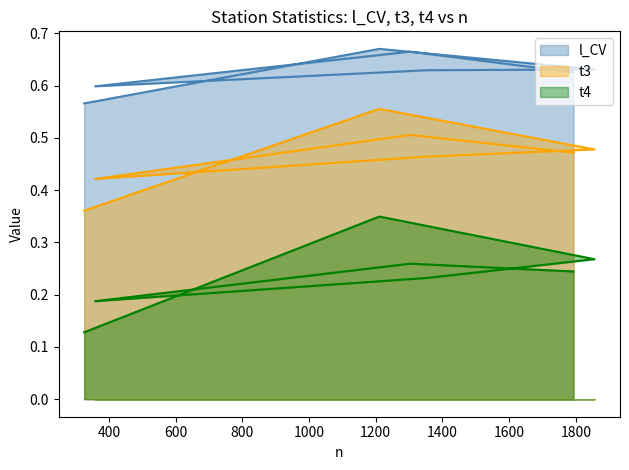

What is the difference between the l_CV values at 359 and 1303?

0.1